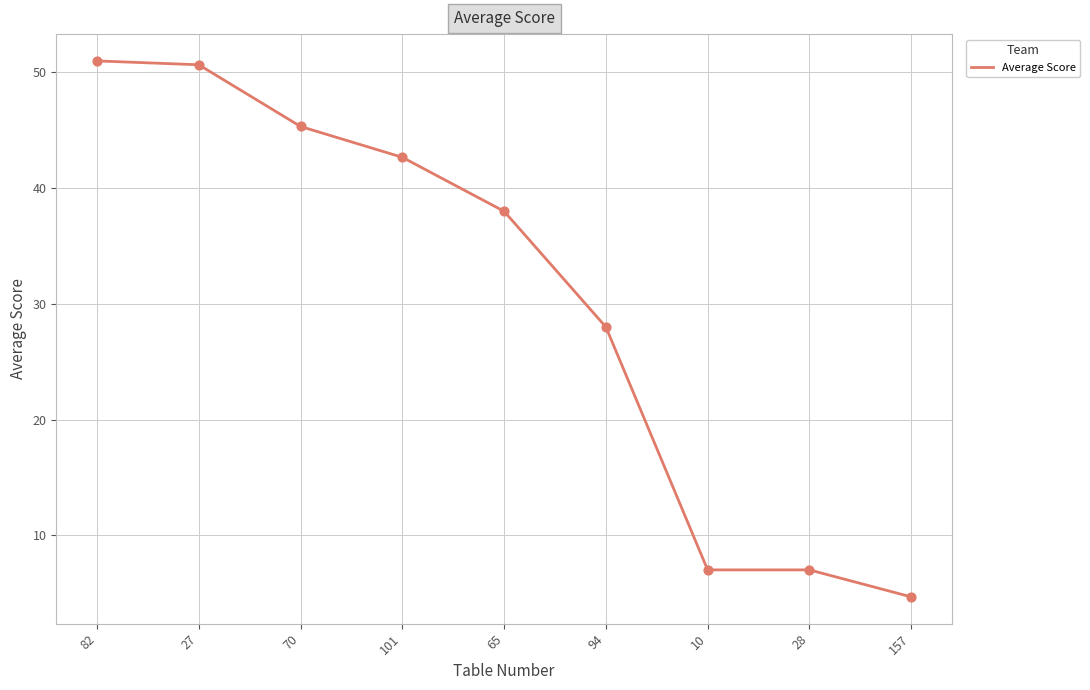

What is the ratio of the value at 157 to the value at 94?

0.2